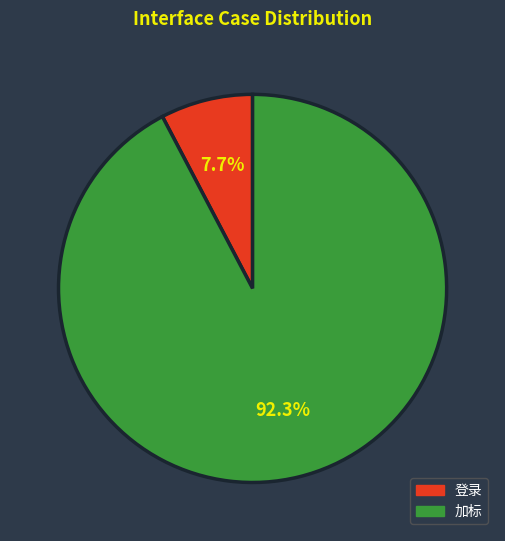

How many segments does this pie chart have?

2